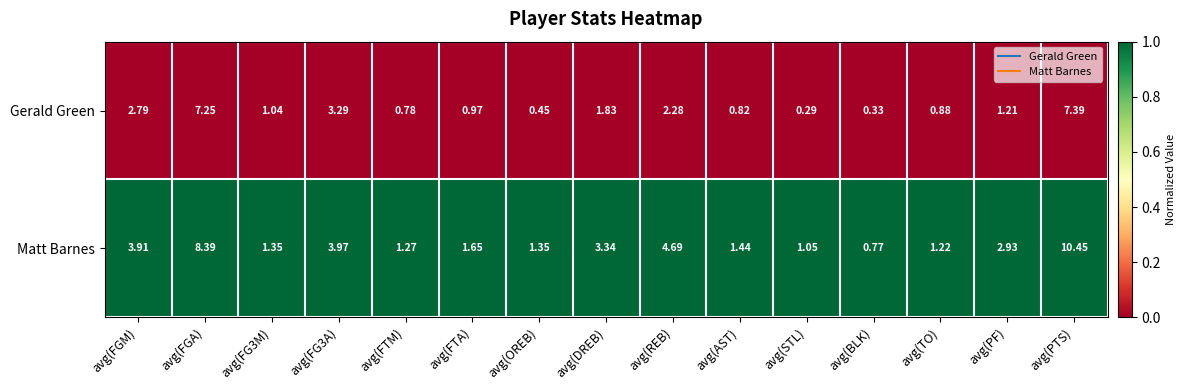

Which label corresponds to the largest value in the chart?

avg(PTS)